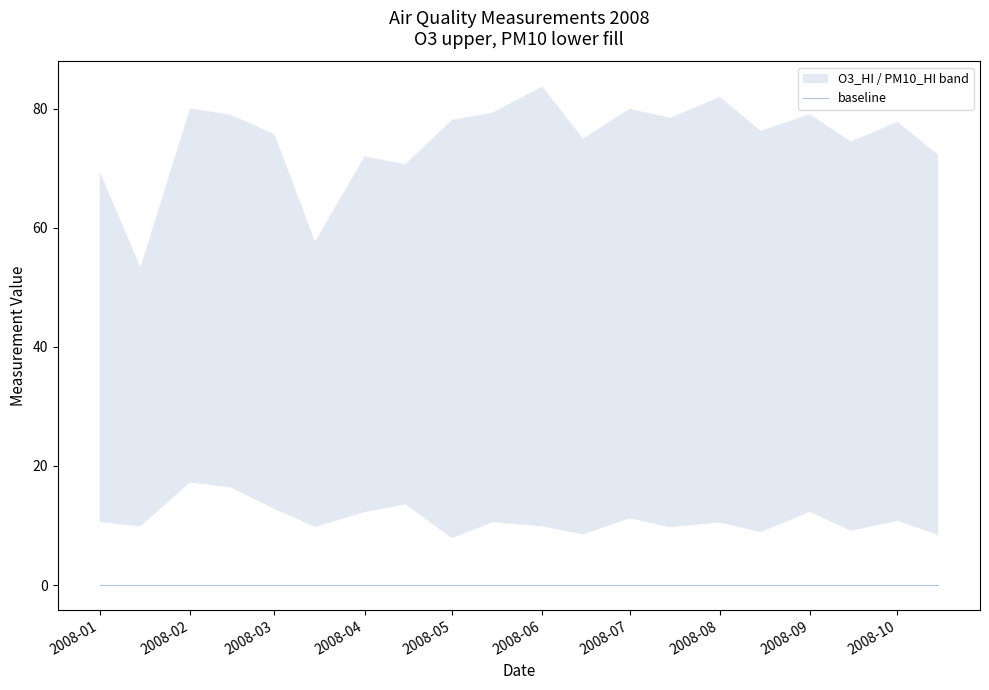

Reading left to right, extract all data points from this chart.

O3_HI: 69.5	53.4	80.1	79.0	75.7	57.7	72.0	70.7	78.1	79.4	83.8	75.0	80.0	78.5	82.0	76.3	79.1	74.5	77.8	72.3
PM10_HI: 10.6	9.8	17.2	16.4	12.8	9.8	12.2	13.6	7.9	10.6	9.9	8.5	11.2	9.7	10.5	8.9	12.3	9.1	10.8	8.4